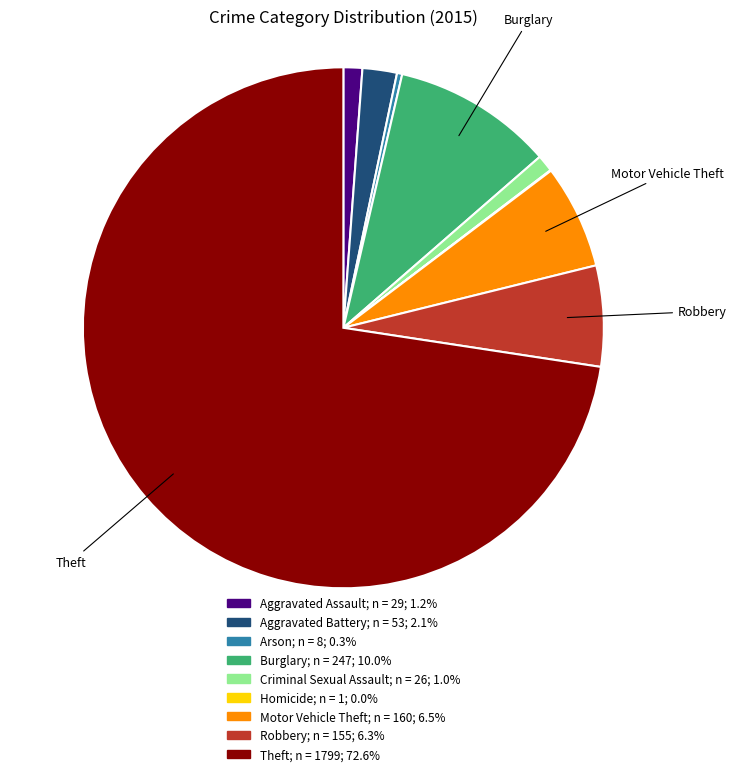

Is there a majority slice in this chart?

Yes